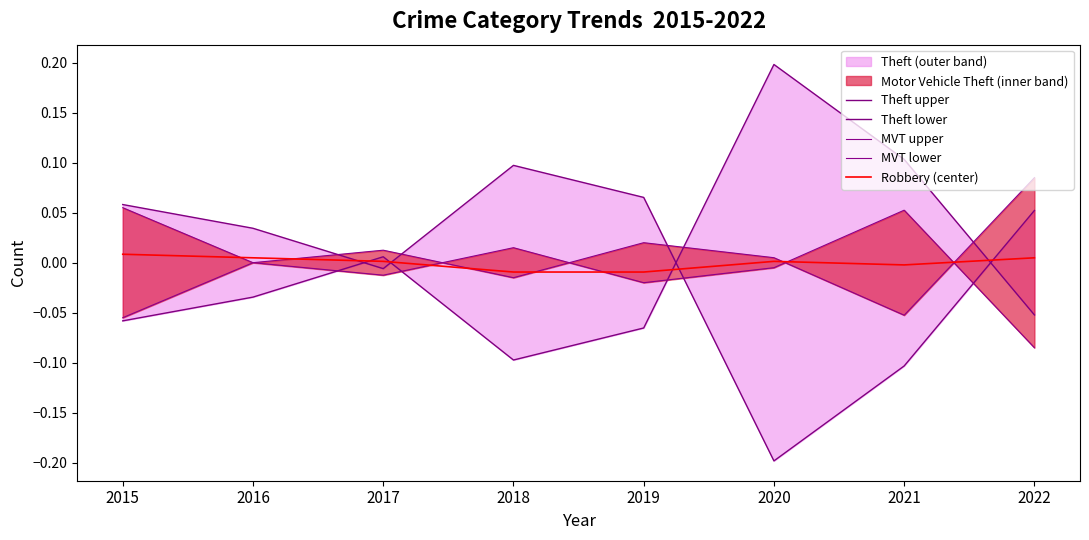

Which category has the highest value in the Theft lower series?

2020